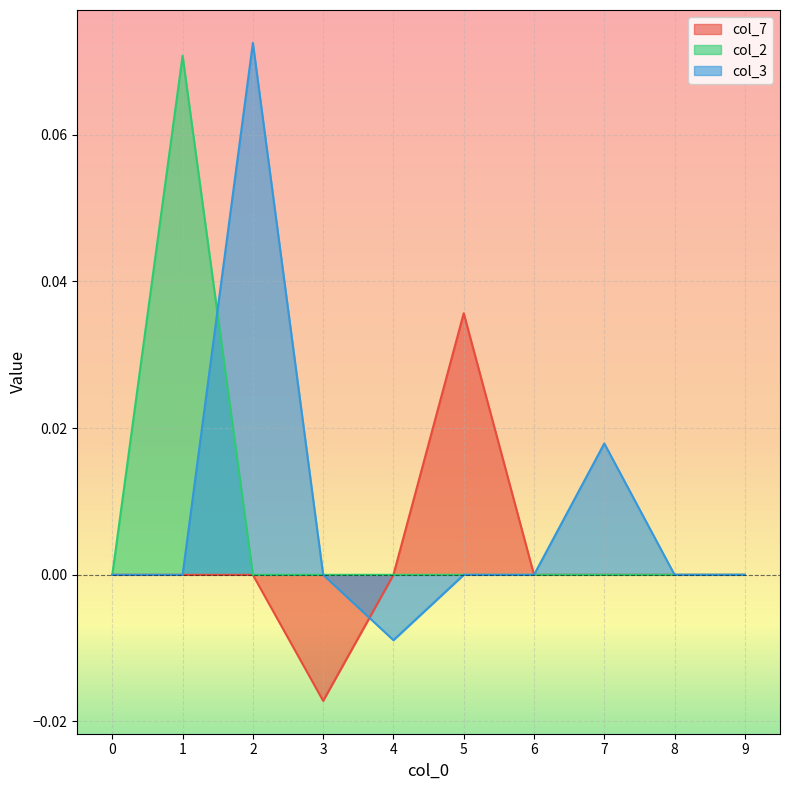

Is it true that col_2 equals 0.0 at 7?

True